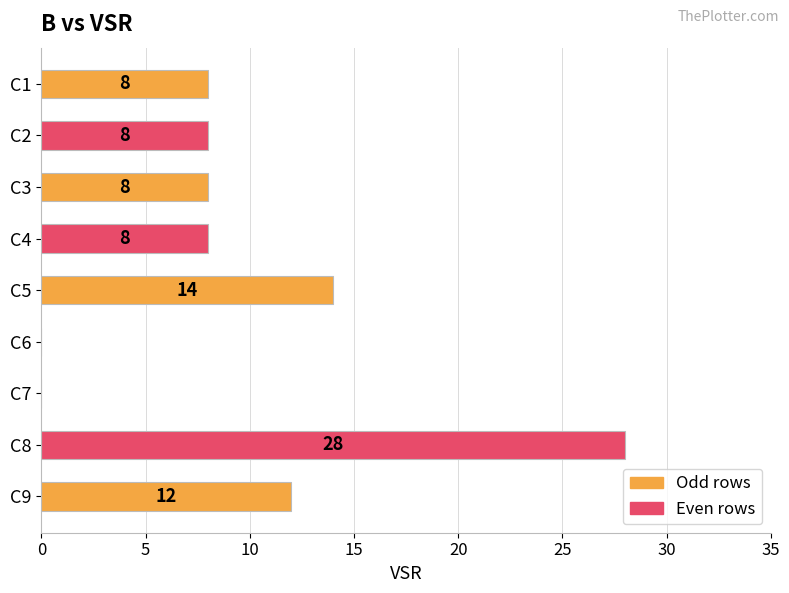

What is the change in value from C4 to C8?

+20